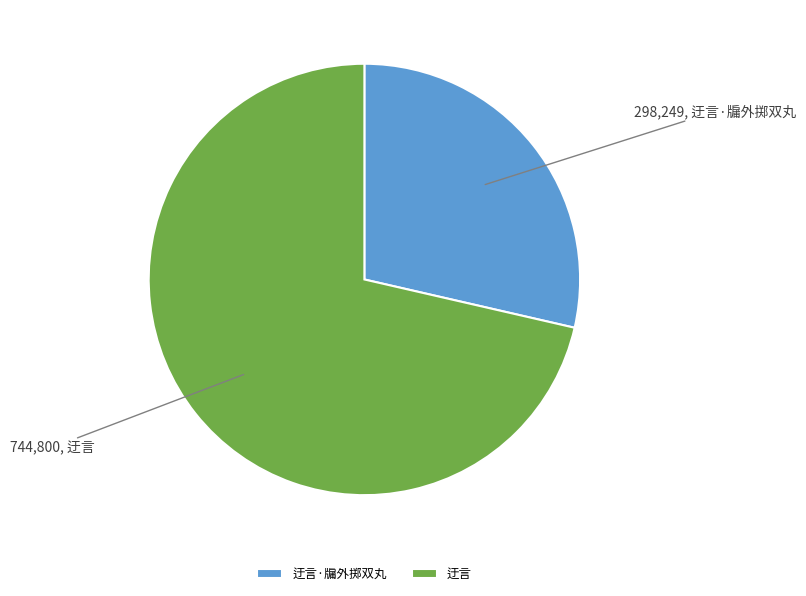

Combined, do 迂言 and 迂言·牖外掷双丸 account for over 50%?

Yes